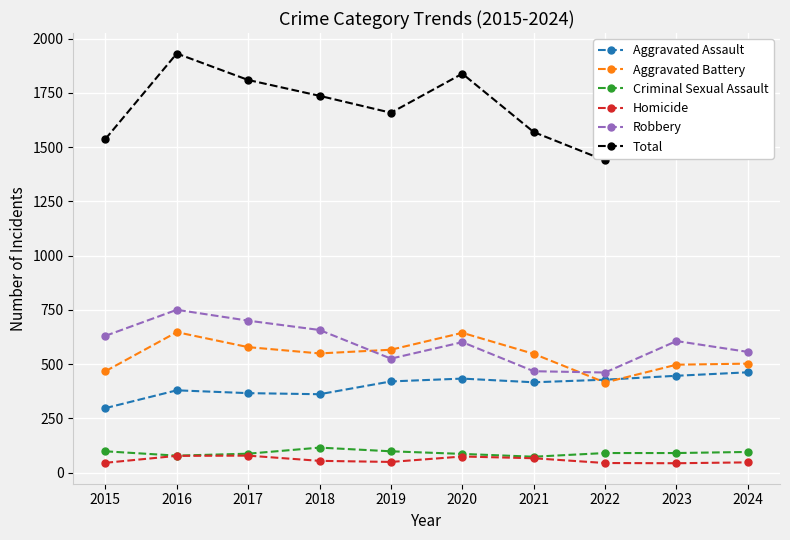

Between 2020 and 2024, which series saw the biggest shift?

Total